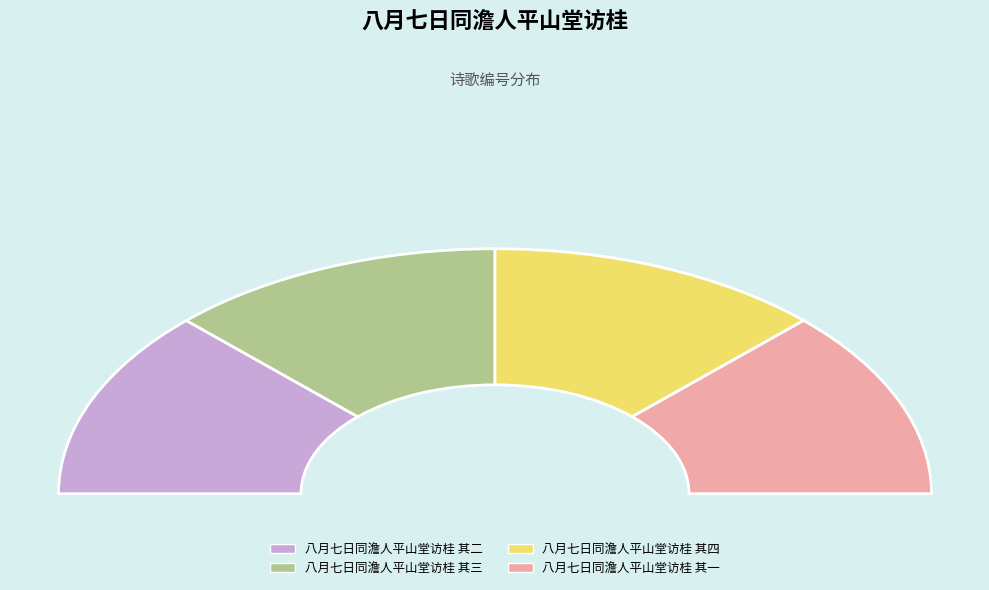

True or false: 八月七日同澹人平山堂访桂 其三 accounts for 25% of the total.

True